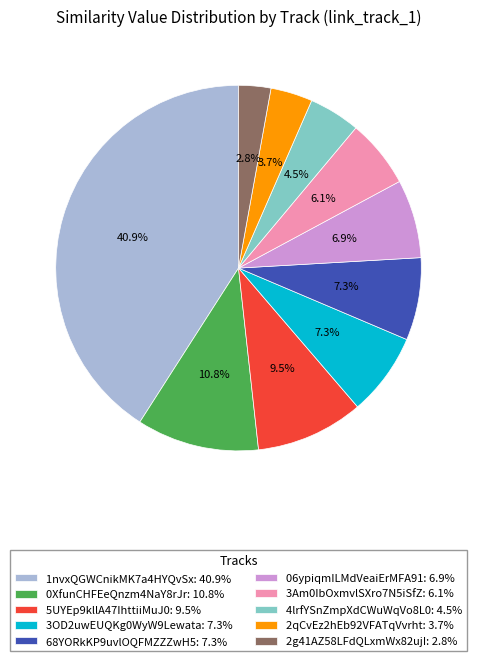

What is the ratio of the value at 3OD2uwEUQKg0WyW9Lewata: 7.3% to the value at 2qCvEz2hEb92VFATqVvrht: 3.7%?

2.0